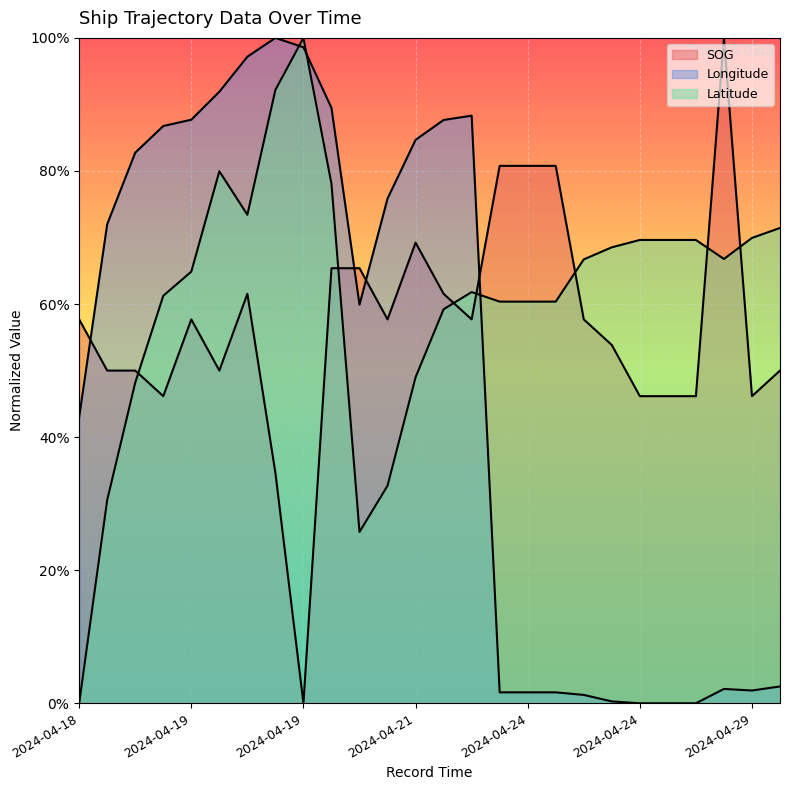

How many interior local peaks does the SOG series have?

4